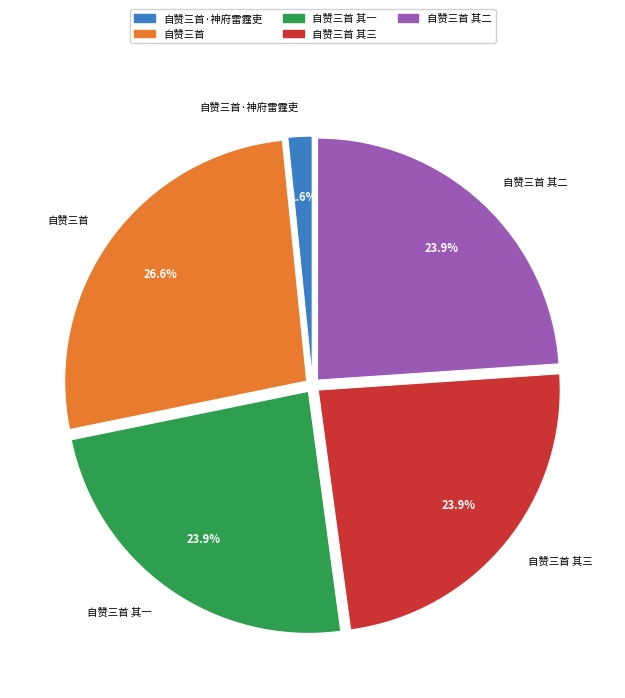

Does any single category account for the majority?

No